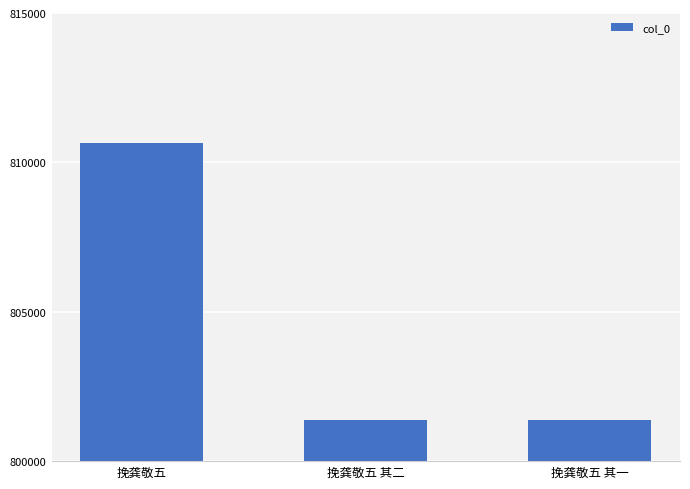

Which label corresponds to the largest value in the chart?

挽龚敬五